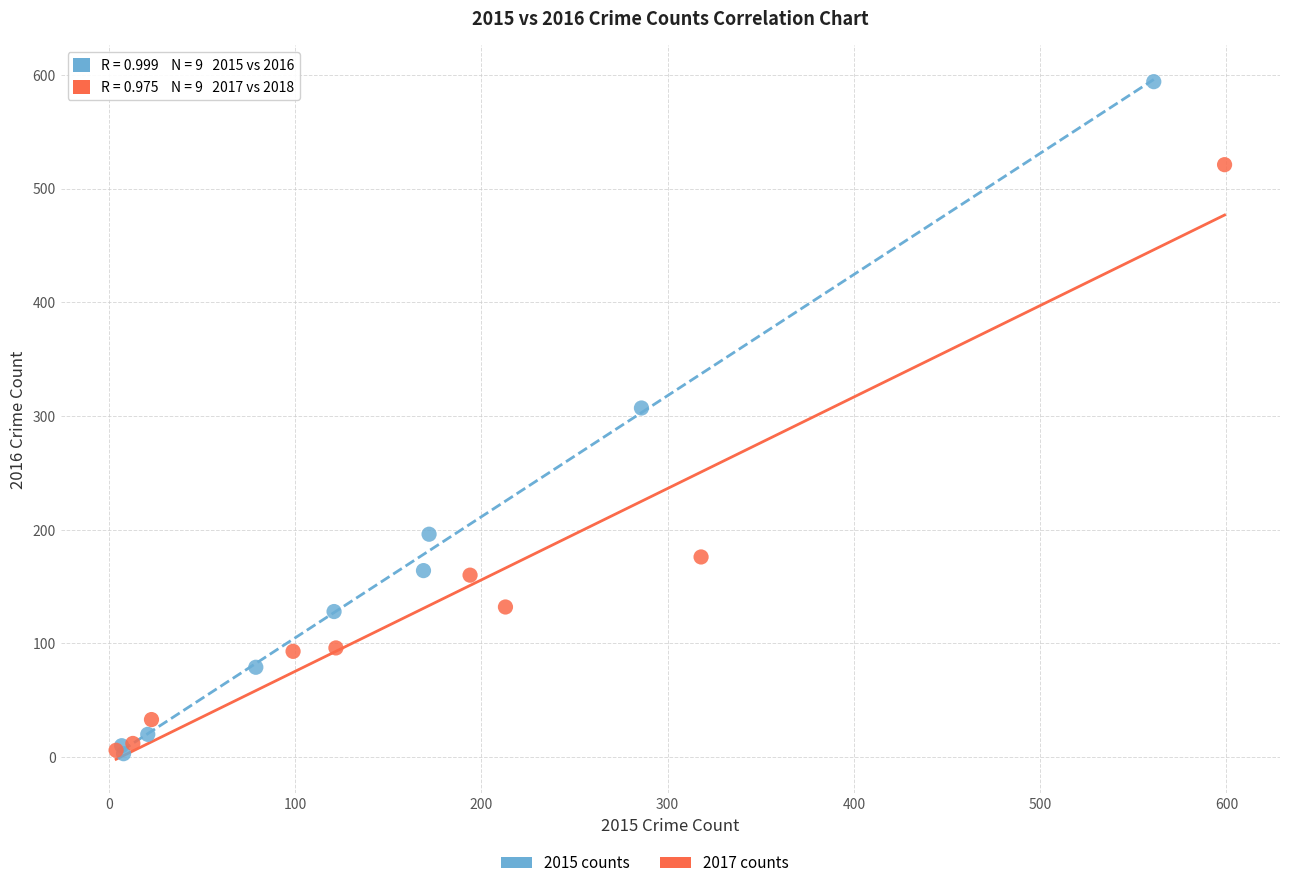

Which series contains the highest Y value?

2015 counts